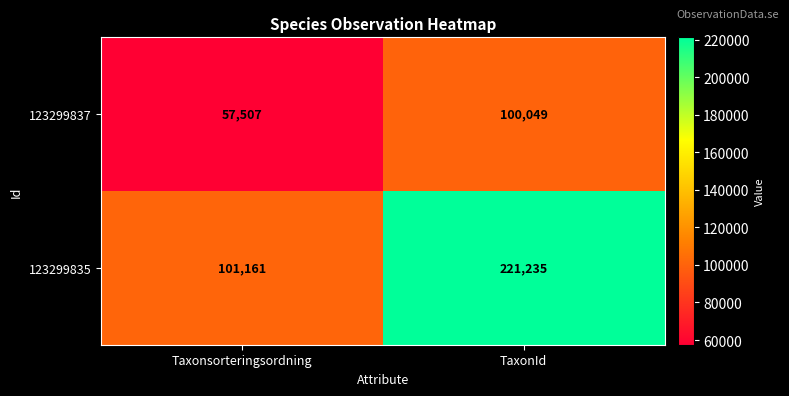

What is the total value across all series at Taxonsorteringsordning?

158668